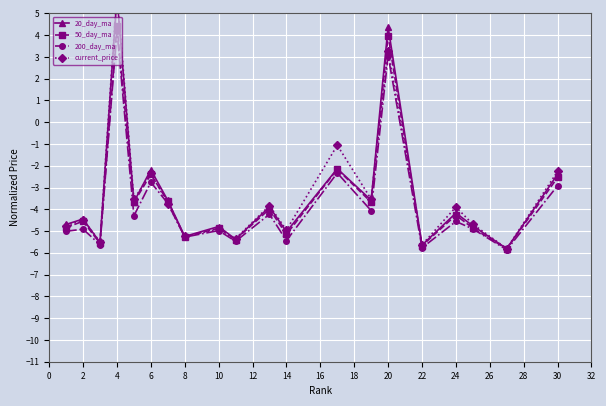

Reading left to right, transcribe all the data shown in this chart.

20_day_ma: -4.7	-4.4	-5.5	5.8	-3.7	-2.2	-3.6	-5.2	-4.8	-5.4	-3.9	-5.0	-2.1	-3.6	4.4	-5.6	-4.2	-4.8	-5.8	-2.4
50_day_ma: -4.8	-4.5	-5.6	4.4	-3.7	-2.4	-3.6	-5.3	-4.9	-5.4	-4.0	-5.1	-2.2	-3.7	4.0	-5.7	-4.3	-4.9	-5.8	-2.5
200_day_ma: -5.0	-4.9	-5.6	4.2	-4.3	-2.8	-3.7	-5.3	-5.0	-5.5	-4.2	-5.4	-2.3	-4.1	3.1	-5.8	-4.6	-4.9	-5.9	-2.9
current_price: -4.8	-4.5	-5.5	6.0	-3.5	-2.3	-3.7	-5.2	-4.9	-5.3	-3.8	-5.0	-1.1	-3.5	3.3	-5.6	-3.9	-4.7	-5.8	-2.3